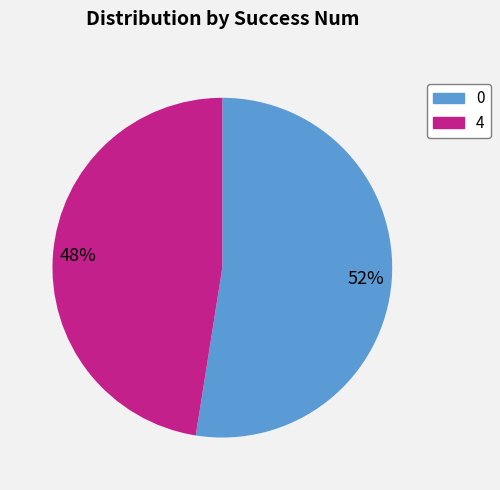

How many slices are in this pie chart?

2